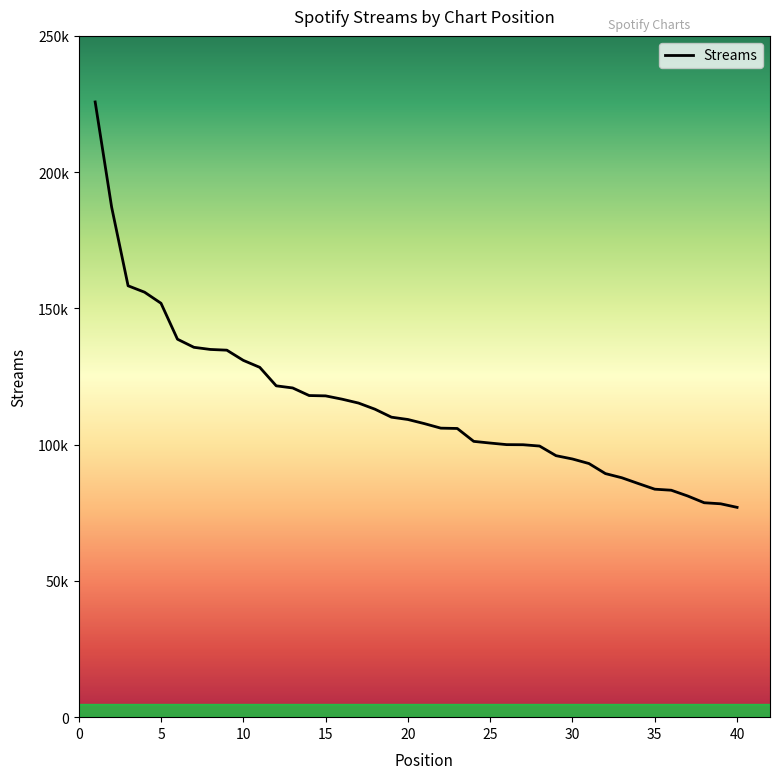

Does the chart have visible grid lines?

No